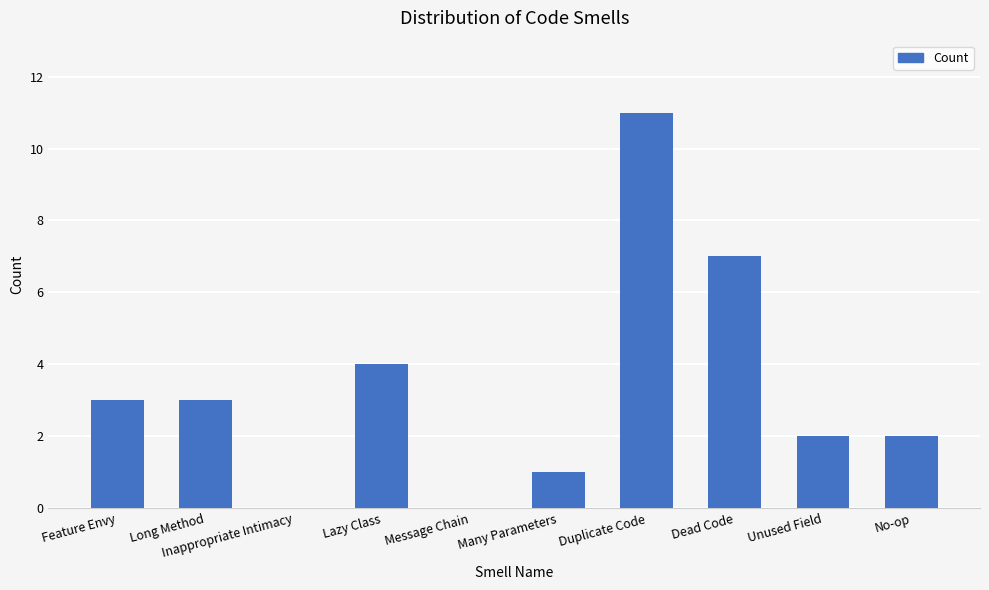

The chart shows a value of 19 at Duplicate Code. True or false?

False